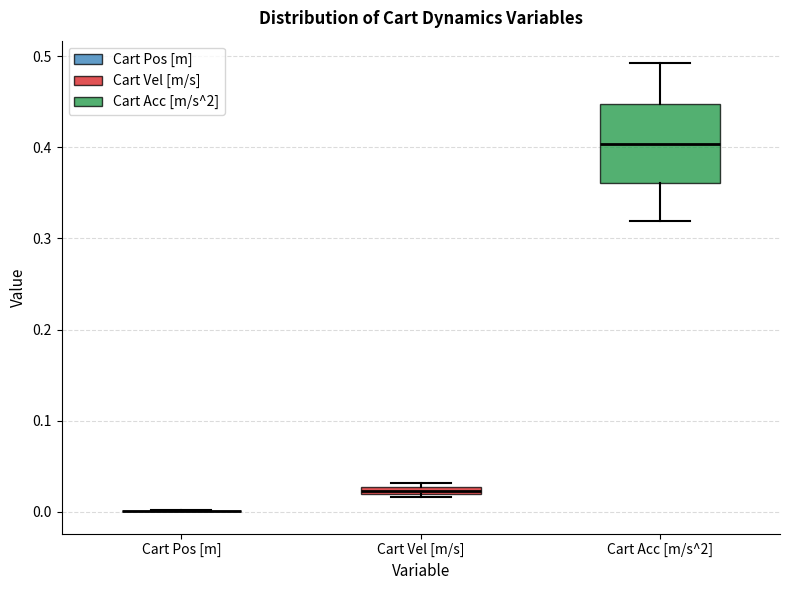

Comparing the boxes themselves (not the whiskers), which one is the tallest?

Cart Acc [m/s^2]